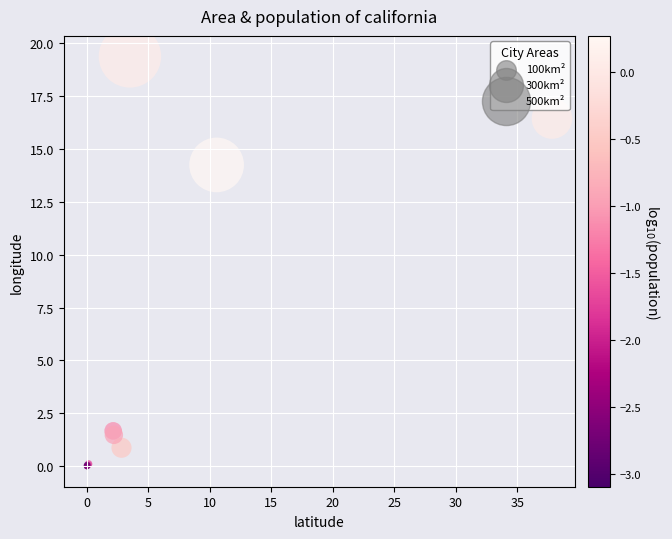

What Y value in the scatter plot is closest to 9?

14.2